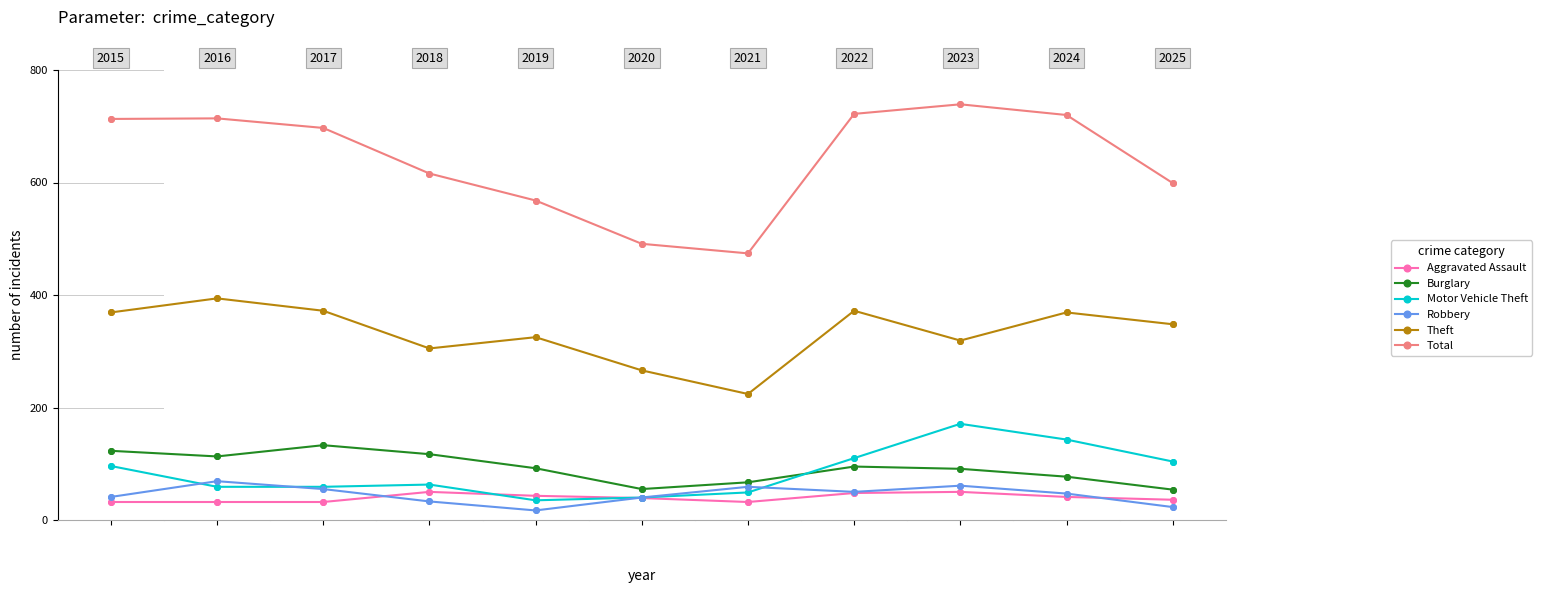

How many interior local peaks does the Burglary series have?

2